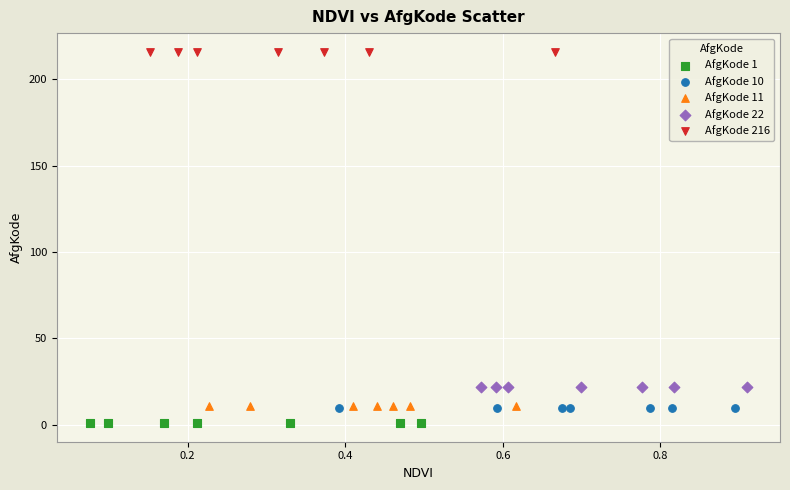

What are all the series names shown in the legend?

AfgKode 1, AfgKode 10, AfgKode 11, AfgKode 22, AfgKode 216